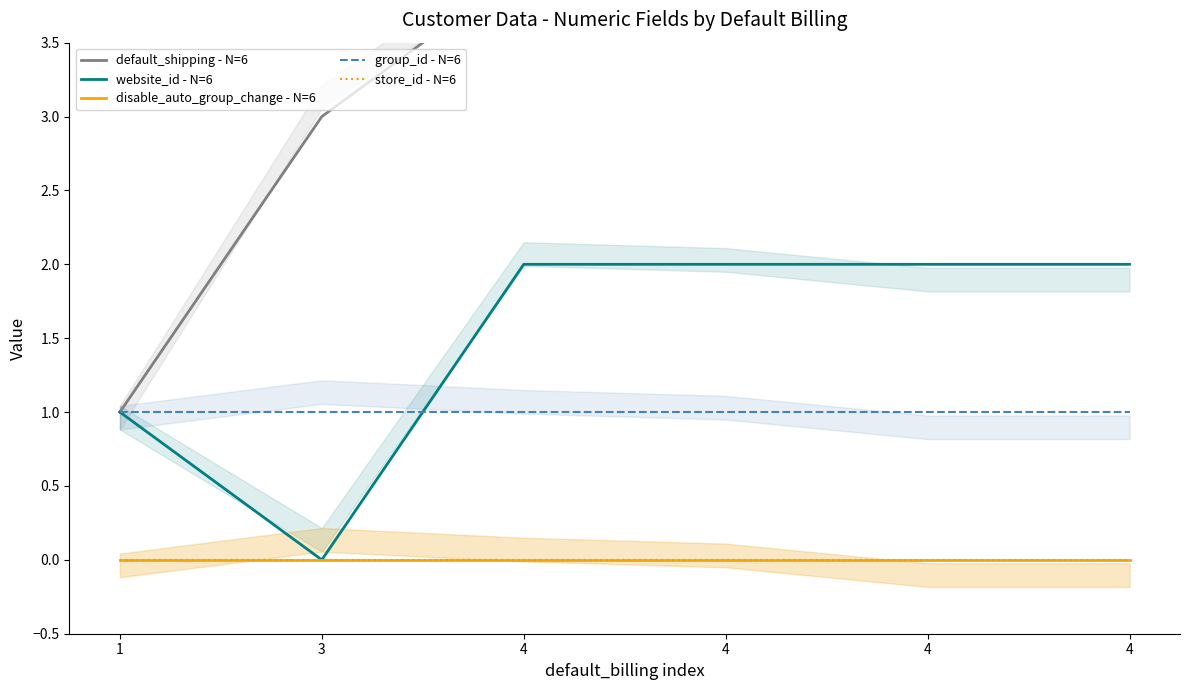

Reading left to right, extract all data points from this chart.

default_shipping - N=6: 1=1	3=3	4=4	4=4	4=4	4=4
website_id - N=6: 1=1	3=0	4=2	4=2	4=2	4=2
disable_auto_group_change - N=6: 1=0	3=0	4=0	4=0	4=0	4=0
group_id - N=6: 1=1	3=1	4=1	4=1	4=1	4=1
store_id - N=6: 1=0	3=0	4=0	4=0	4=0	4=0